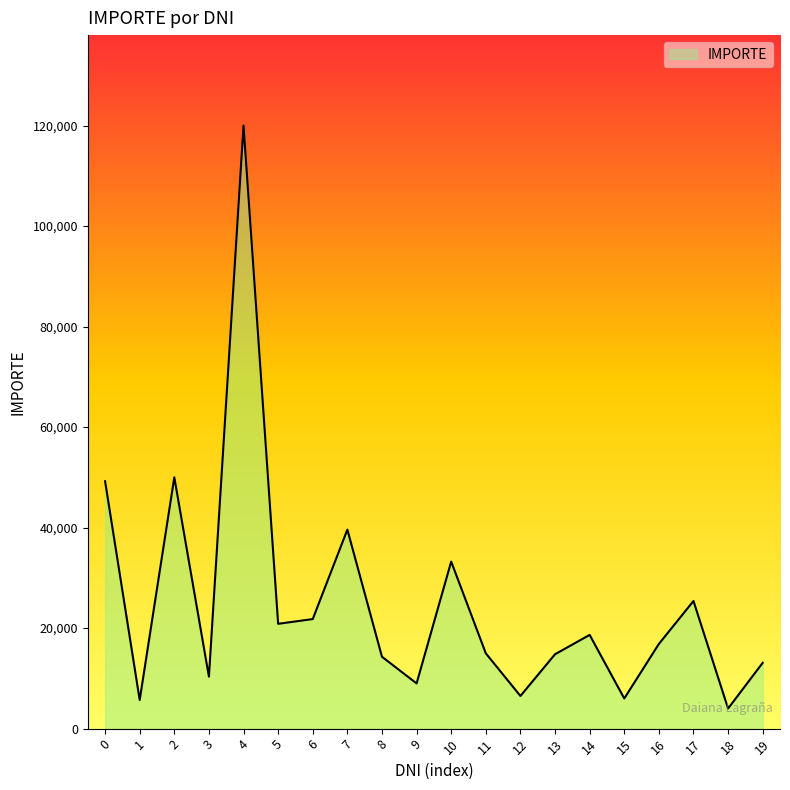

What is the difference between the values at 7 and 1?

33900